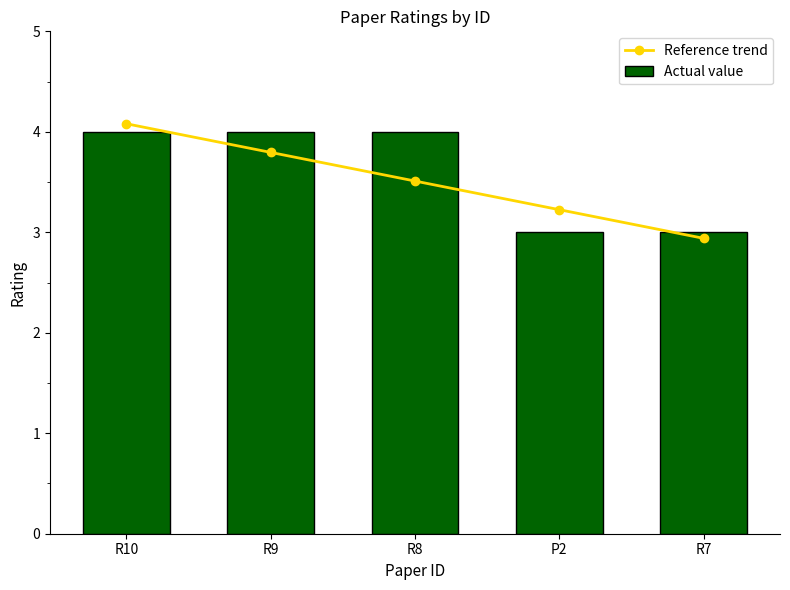

How many distinct data groups are displayed?

2